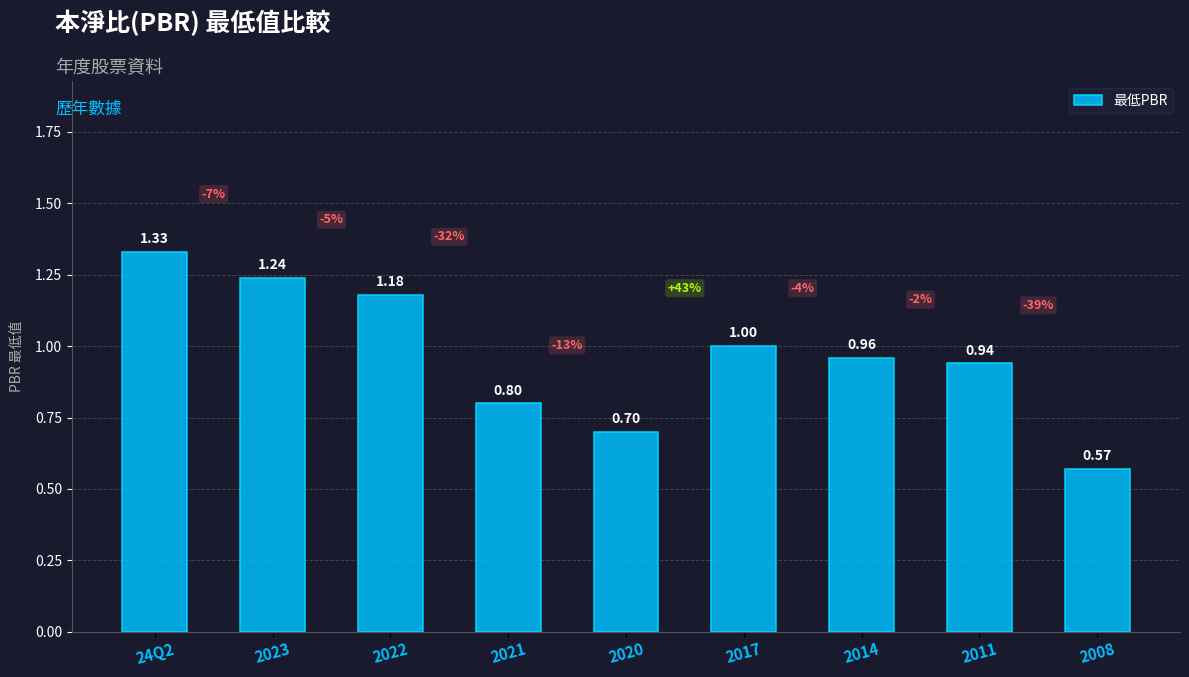

What is the label of the 3rd bar from the right?

2014